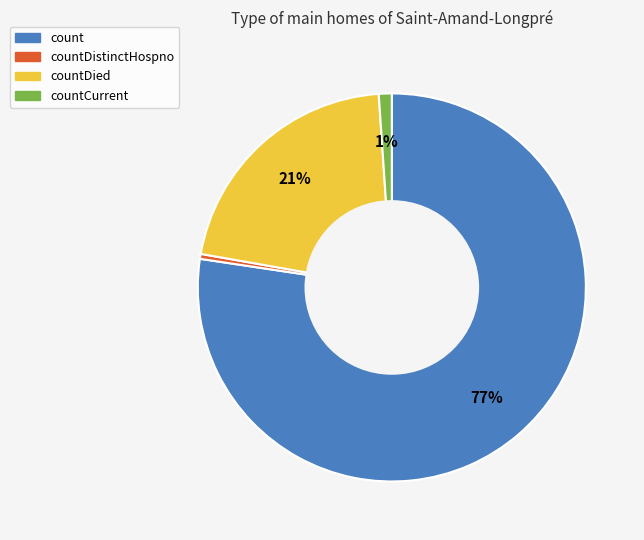

Does any single category account for the majority?

Yes